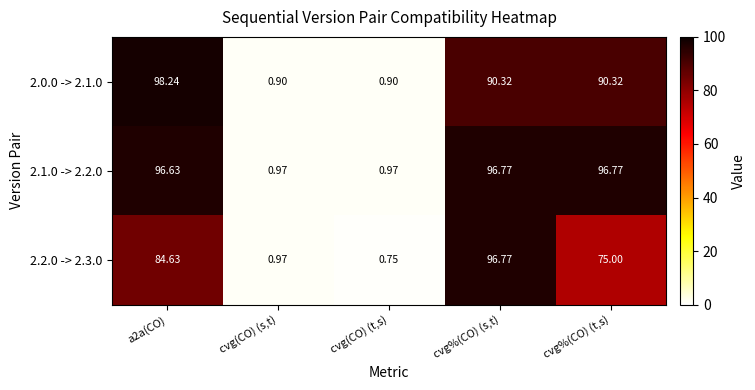

Which label corresponds to the smallest value in the chart?

cvg(CO) (t,s)